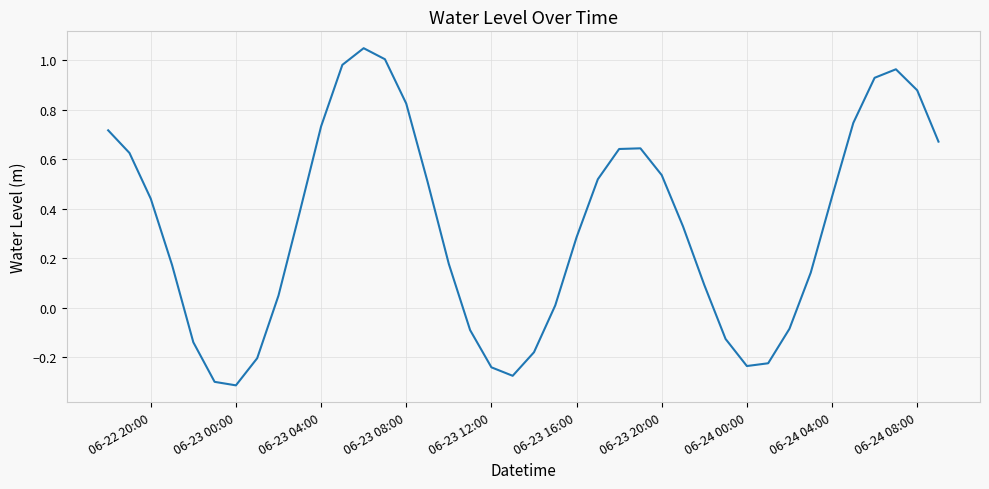

Does the chart have visible grid lines?

Yes